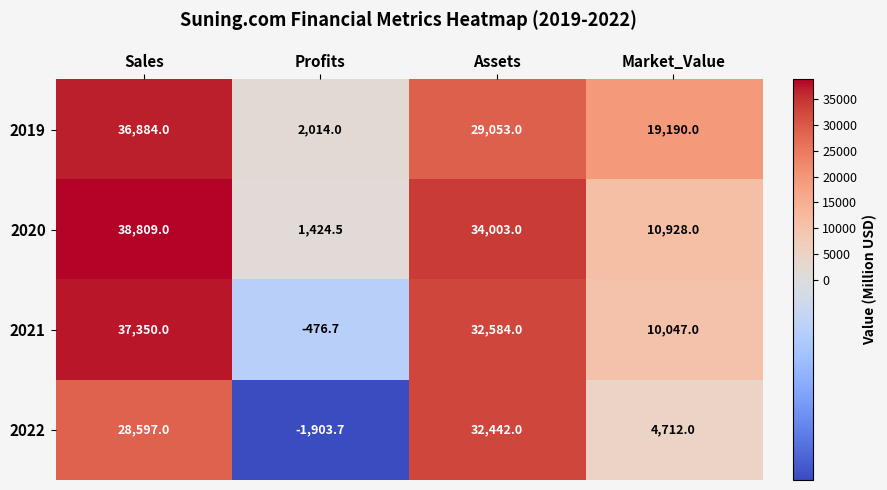

Rank the series by their maximum value, from highest to lowest.

2020, 2021, 2019, 2022